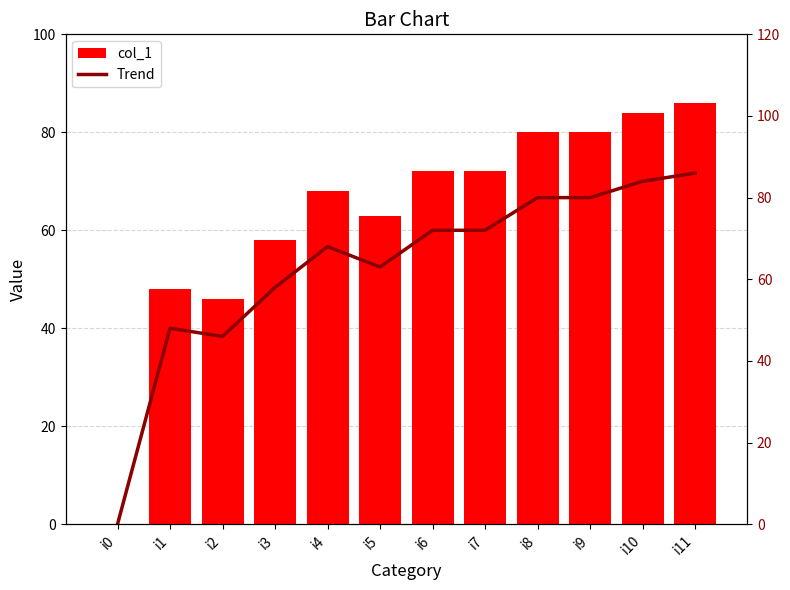

How many groups of bars are there?

12